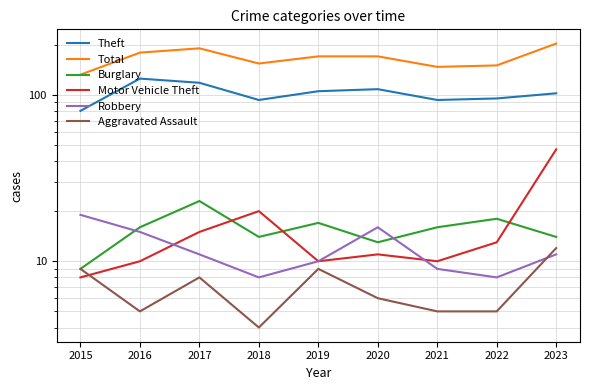

Count the Aggravated Assault values in the range 5 to 9.

7